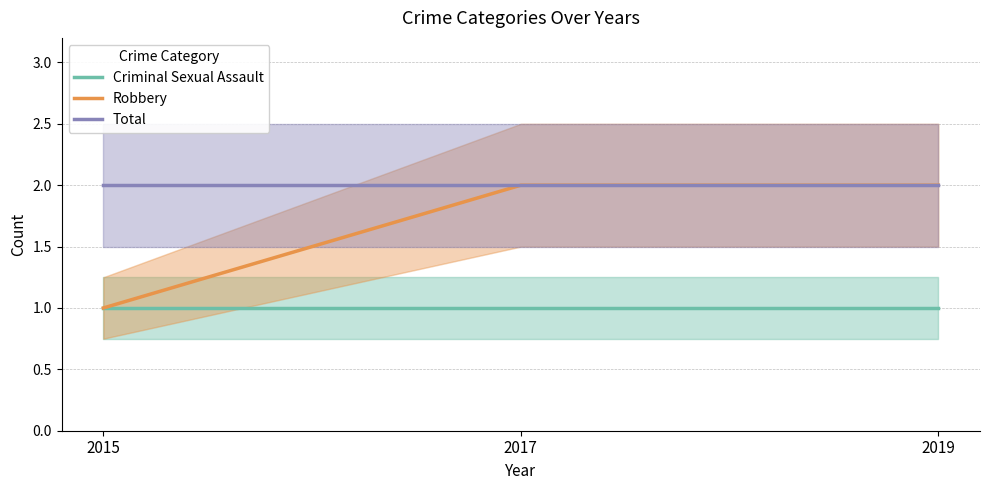

What is the maximum value for Robbery?

2